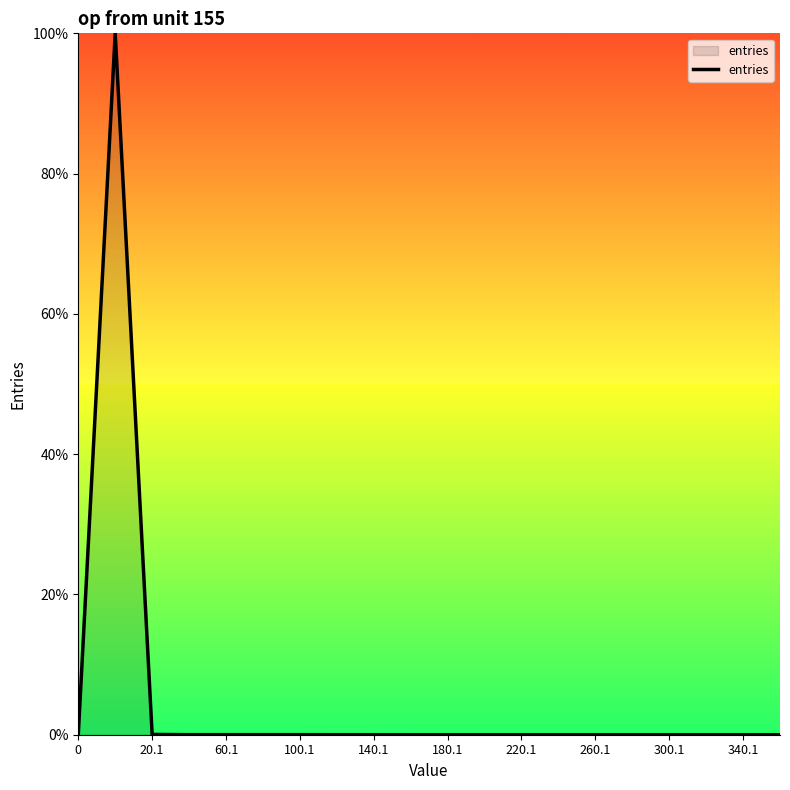

What is the maximum value shown in the chart?

100.0